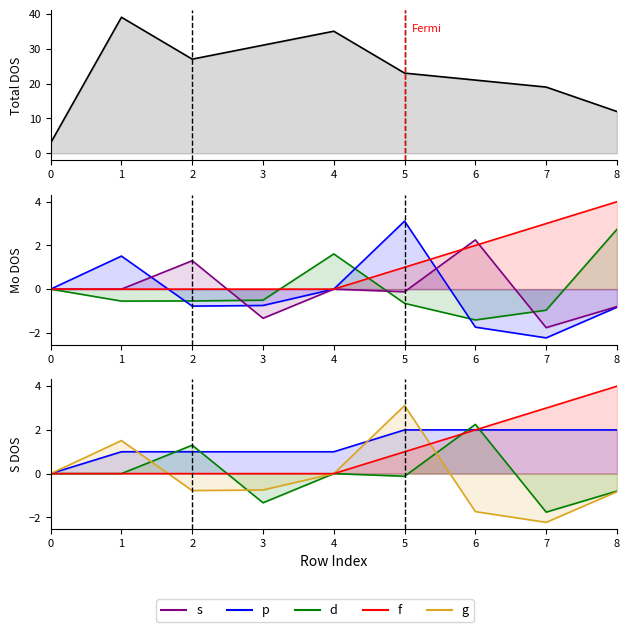

Where does the s series first go above 0?

2